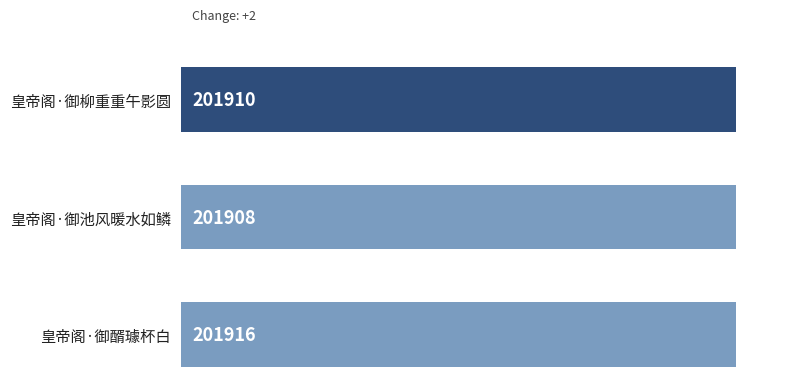

What is the sum of all values?

605734